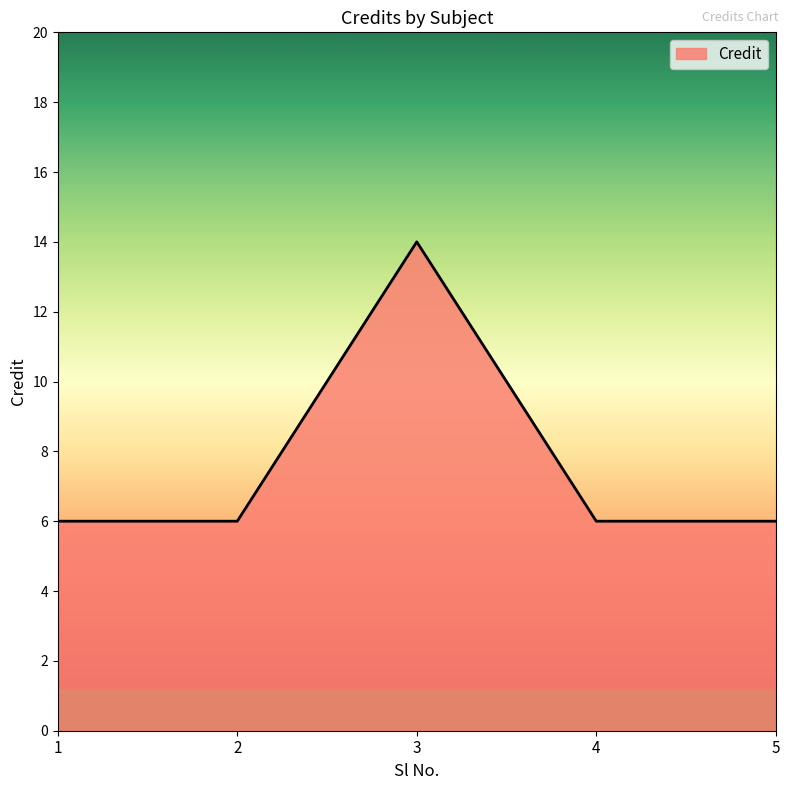

Count the number of categories in the chart.

5